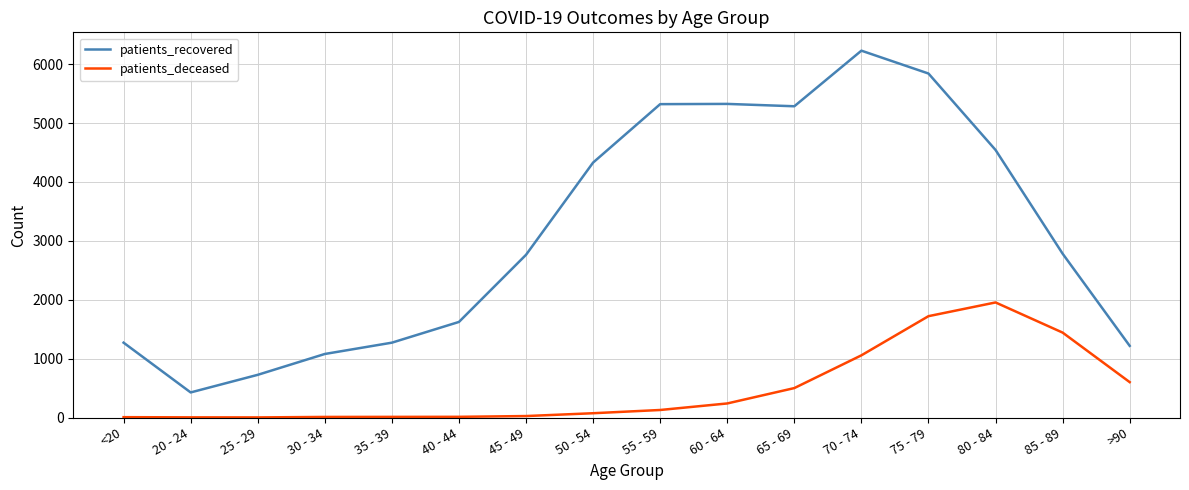

How many values in the patients_deceased series are below 128?

8